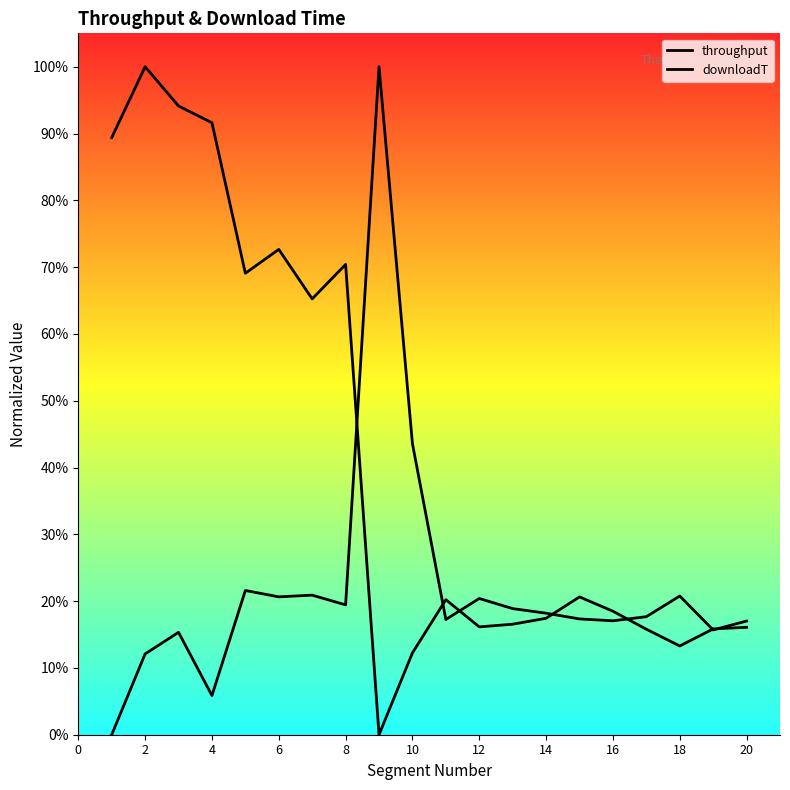

What is the difference between the second highest and second lowest values in the downloadT series?

0.4